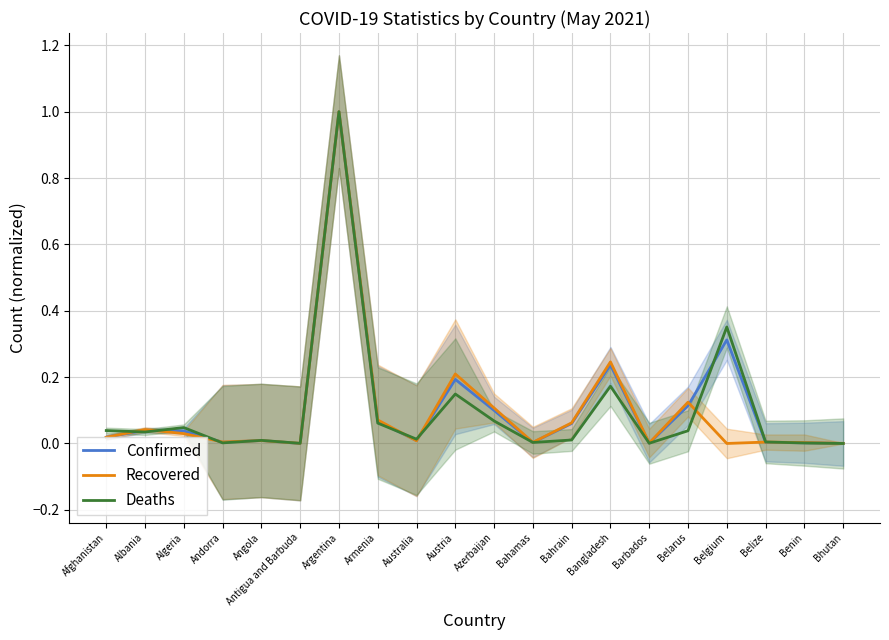

Is it true that Confirmed equals 0.0 at Belize?

False